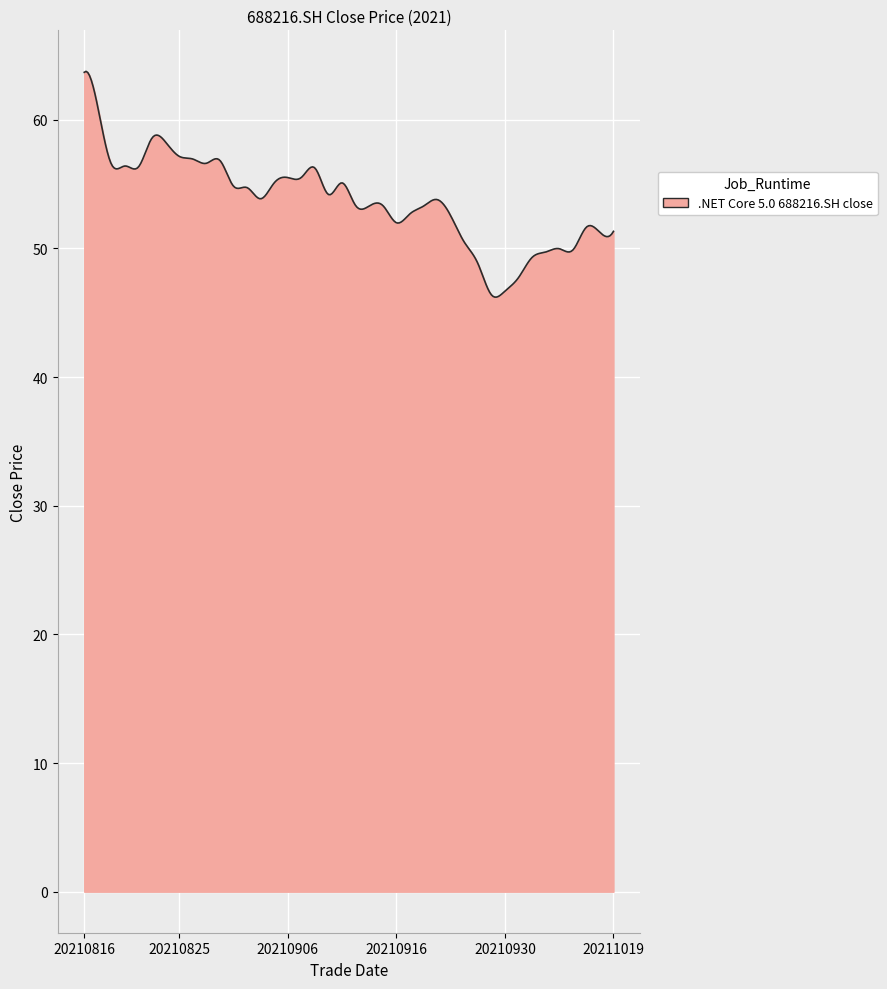

Does the chart display data point markers on the line(s)?

No